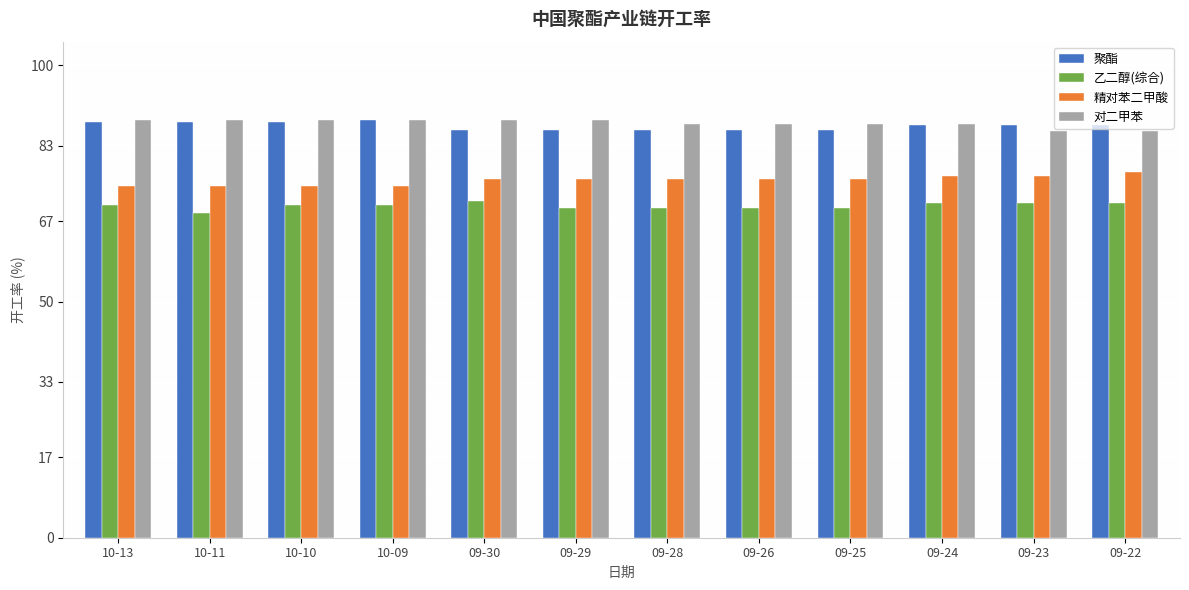

What is the smallest value displayed?

68.6